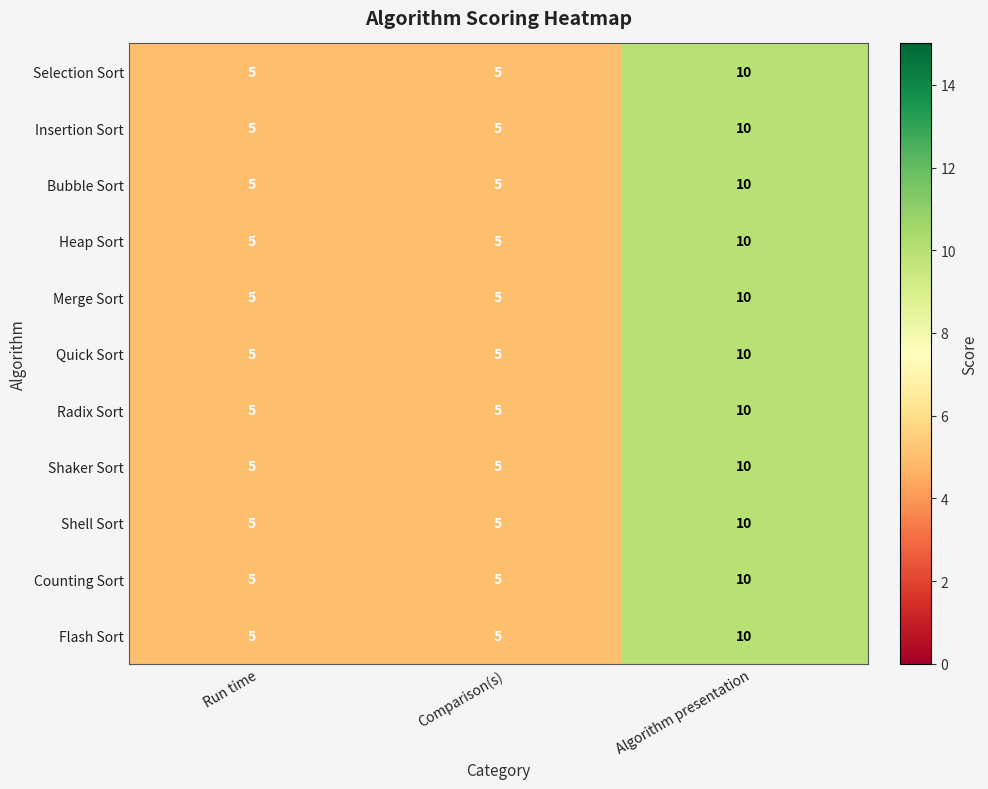

What is the maximum value for Merge Sort?

10